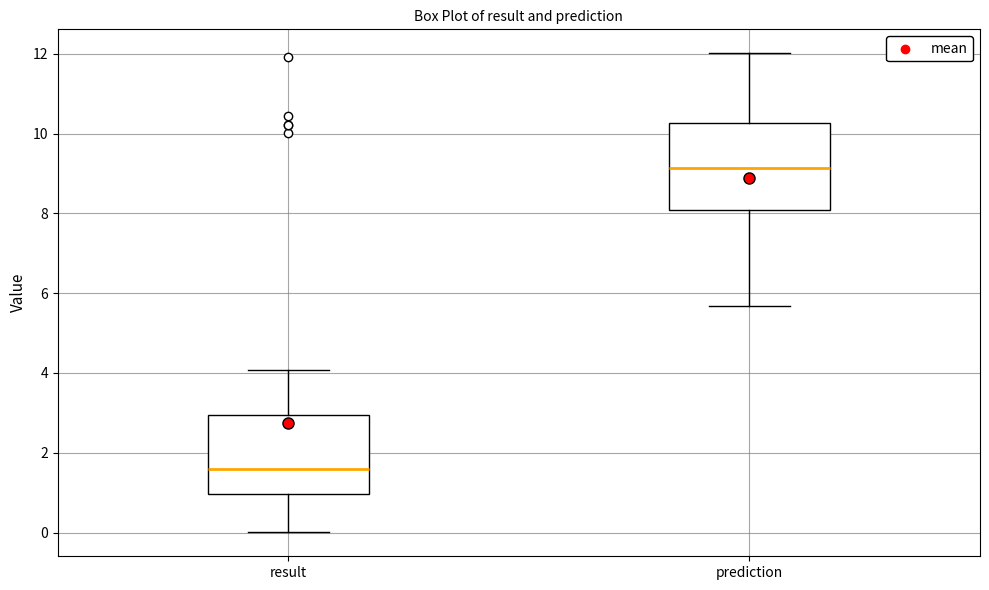

Reading left to right, transcribe this box plot: for each box, give where its median line is, the range the box spans, and where its two whiskers end, as read against the y-axis. The values are not printed on the chart, so give them approximately, as read against the axis.

result: median 1.6, box 1.0 to 3.0, whiskers 0.0 to 4.0
prediction: median 9.2, box 8.0 to 10.2, whiskers 5.6 to 12.0